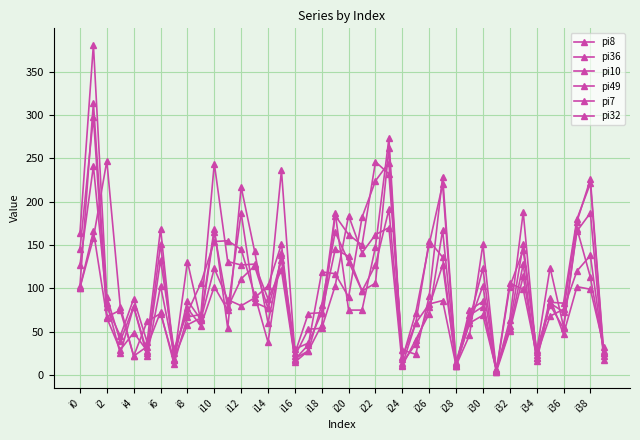

What is the average value of the pi32 series?

98